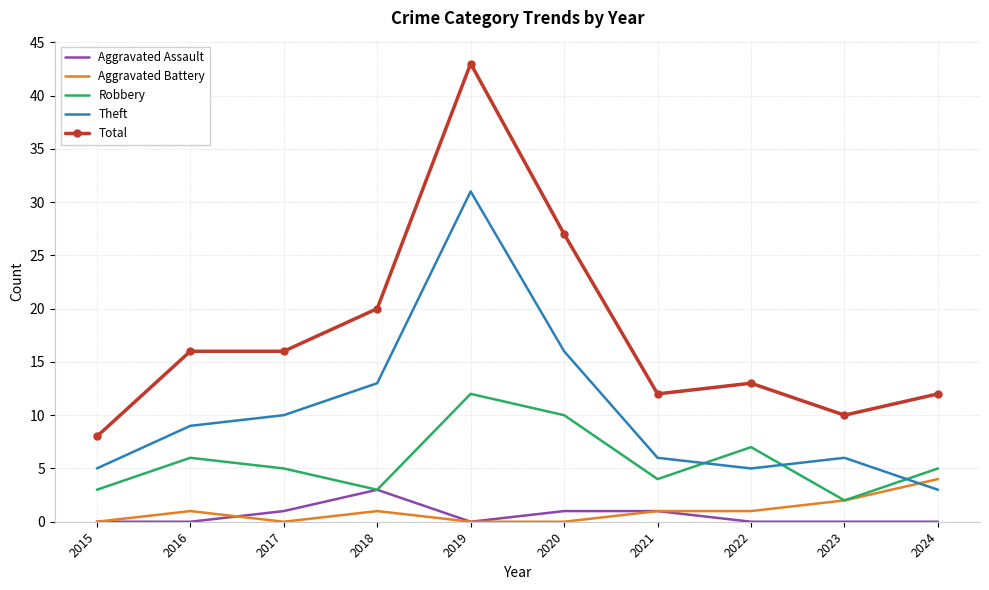

In Robbery, how many points are higher than both neighbors (excluding endpoints)?

3